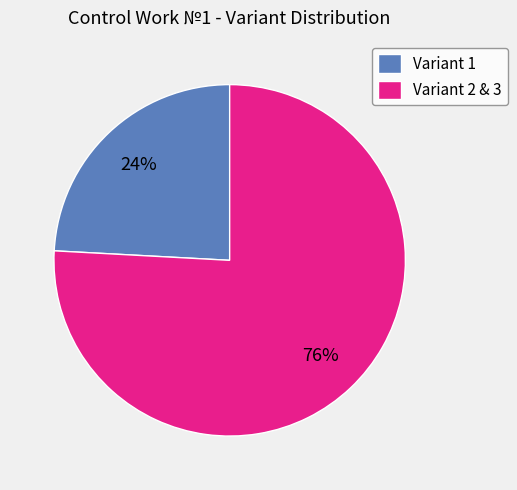

To the nearest percent, what percentage of the pie is Variant 2 & 3?

76%